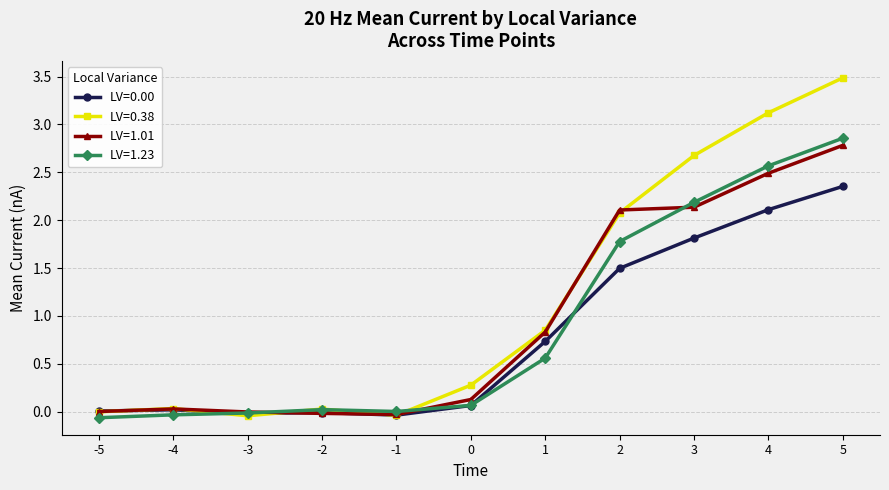

True or false: LV=0.00 has more than 2 interior local peaks.

False